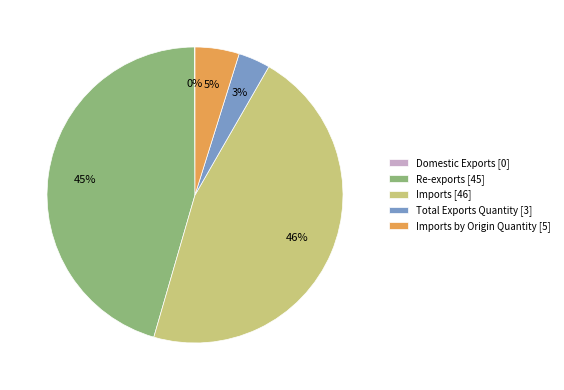

Combined, do Imports [46] and Imports by Origin Quantity [5] account for over 50%?

Yes